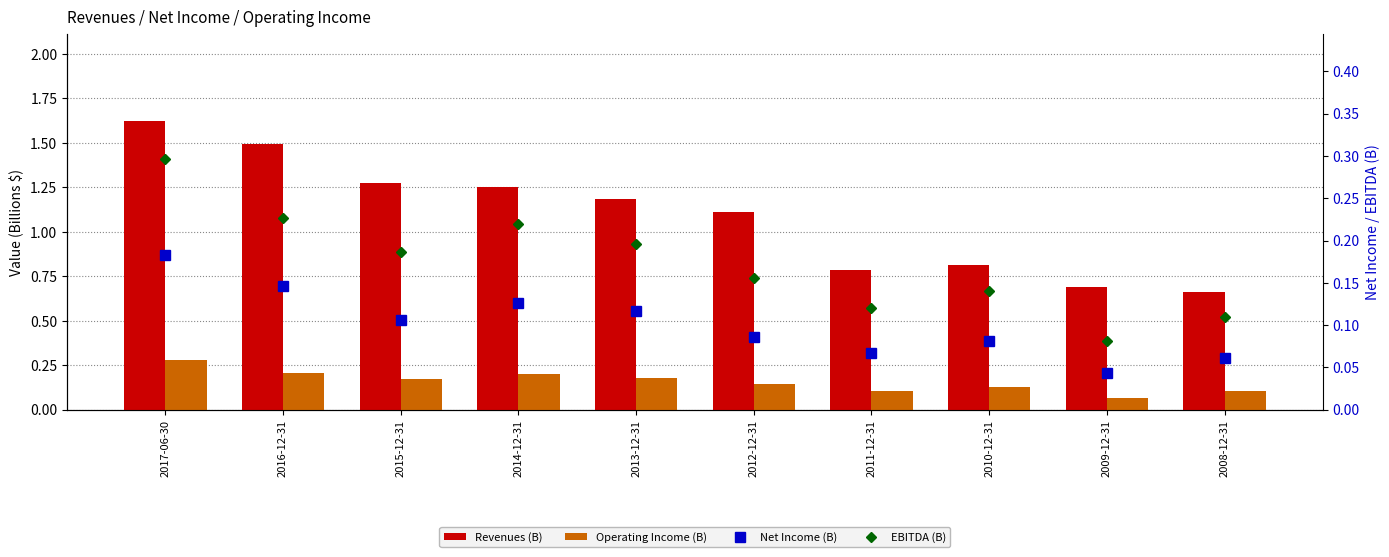

Which series has the largest total across all categories?

Revenues (B)